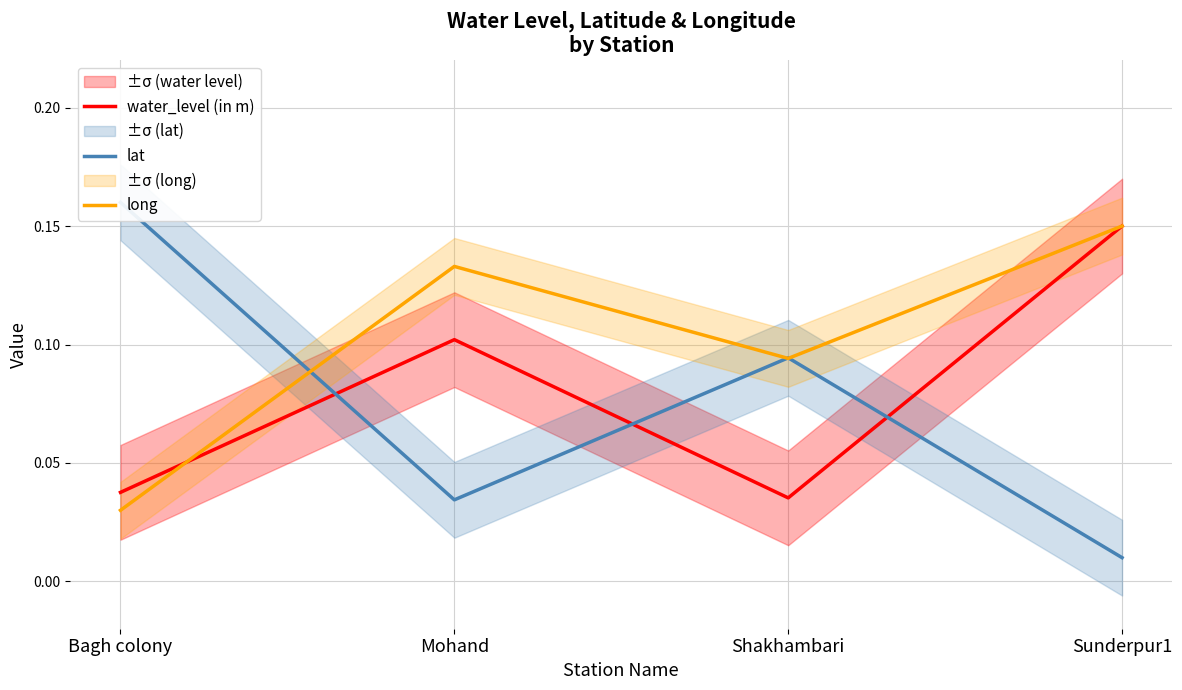

At which label does lat reach its minimum?

Sunderpur1